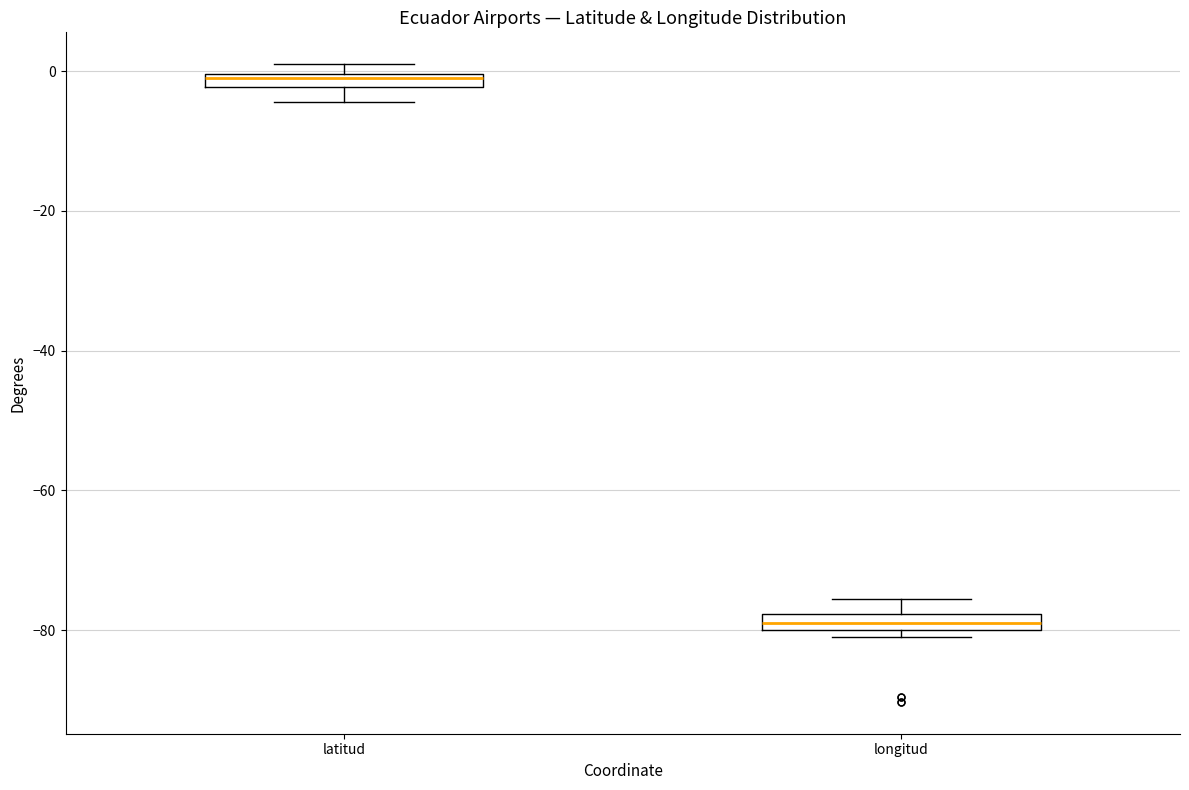

Which box has the lowest median line?

longitud